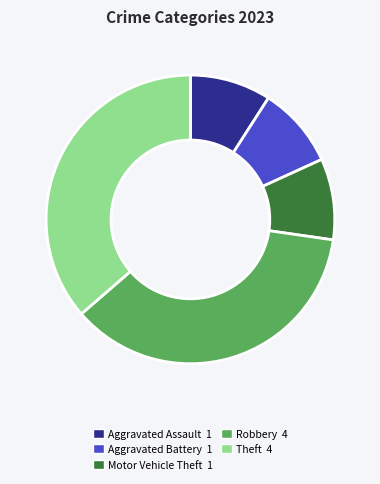

Is there a majority slice in this chart?

No